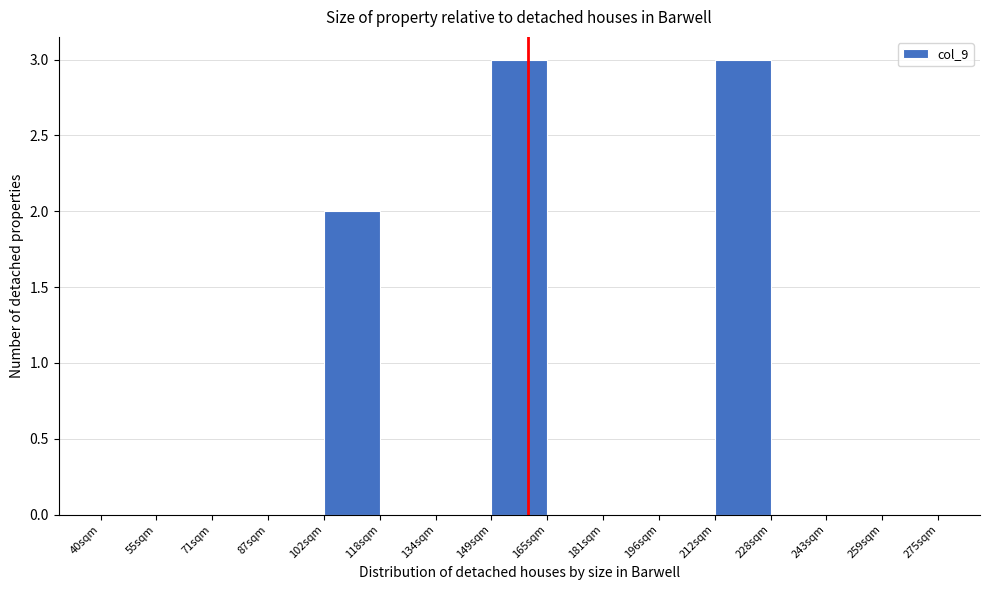

Reading left to right, transcribe this chart: for each bar, give the range it covers on the x-axis and its height. Neither the bar edges nor the heights are printed on the chart, so give them approximately, as read against the axes.

40 to 56: 0
56 to 72: 0
72 to 88: 0
88 to 102: 0
102 to 118: 2
118 to 134: 0
134 to 150: 0
150 to 166: 3
166 to 182: 0
182 to 196: 0
196 to 212: 0
212 to 228: 3
228 to 244: 0
244 to 260: 0
260 to 276: 0